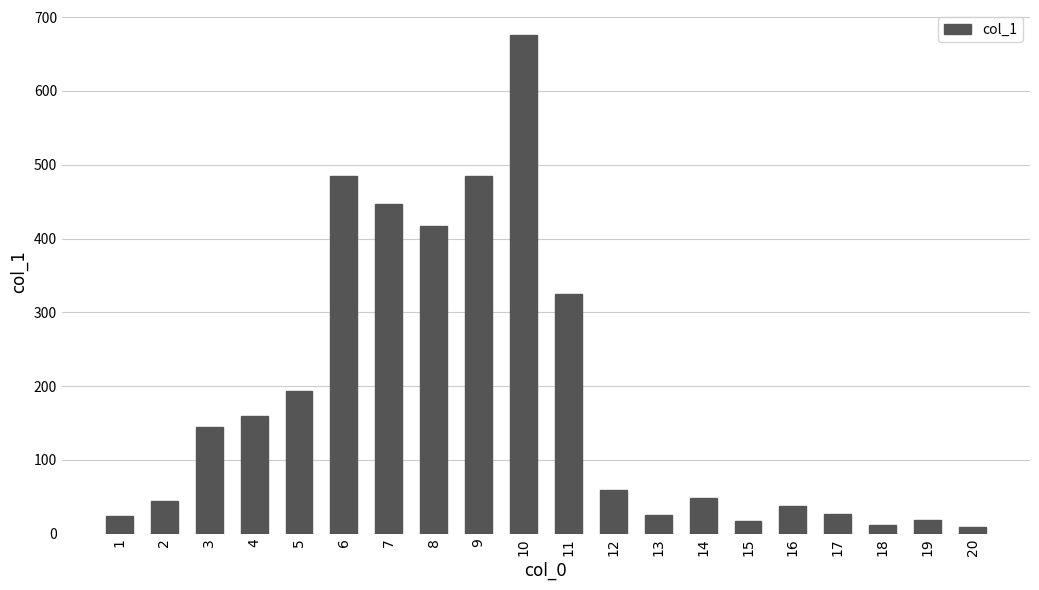

The chart shows a value of 9 at 20. True or false?

True